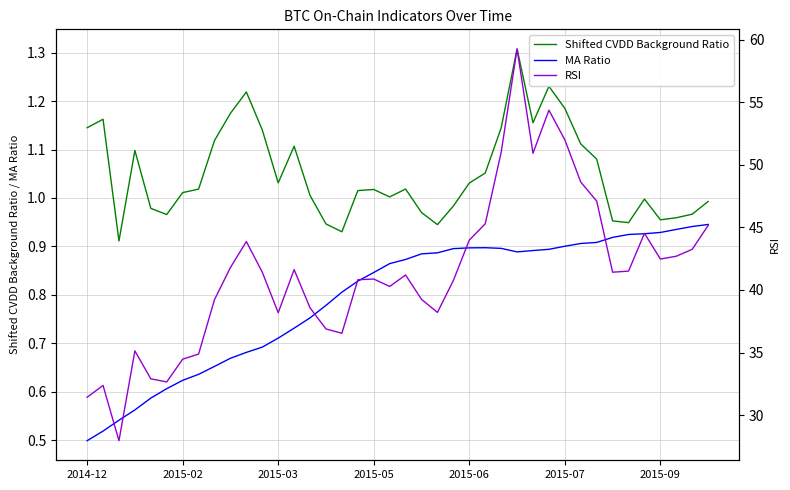

Which has a higher value, 28 or 38?

28